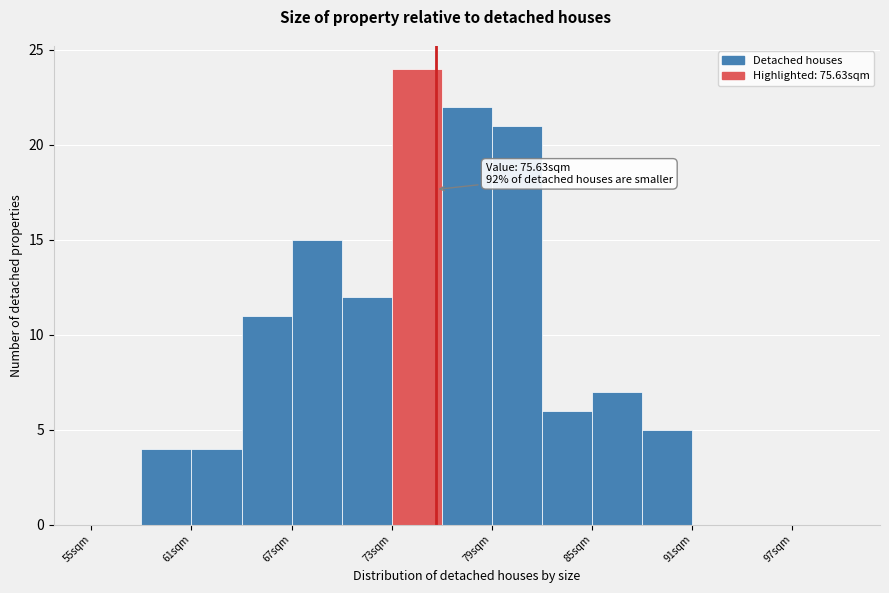

Around what value on the x-axis is the tallest bar? Give the approximate position of its centre, as read against the axis.

75